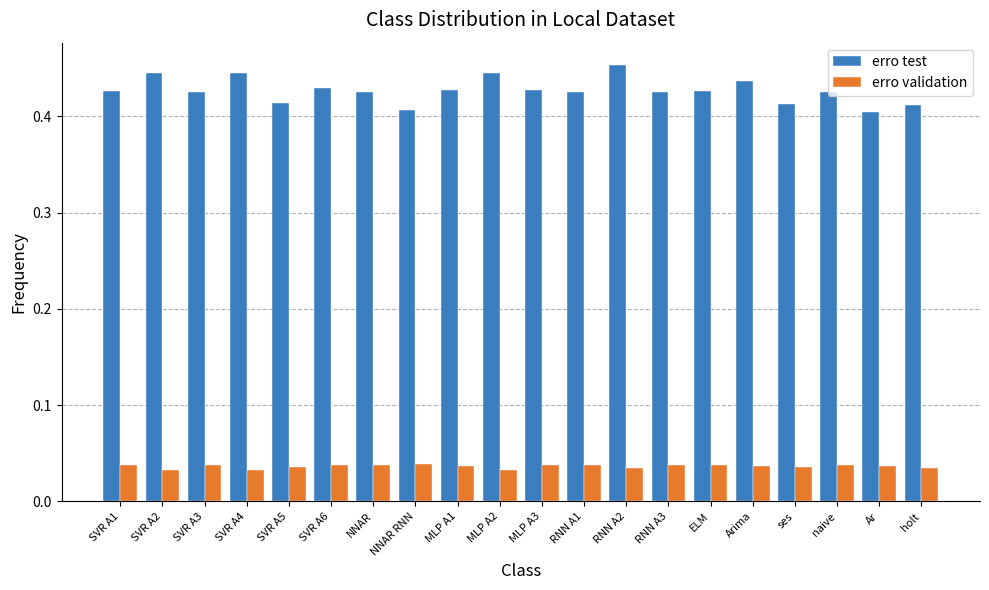

How many distinct data groups are displayed?

2